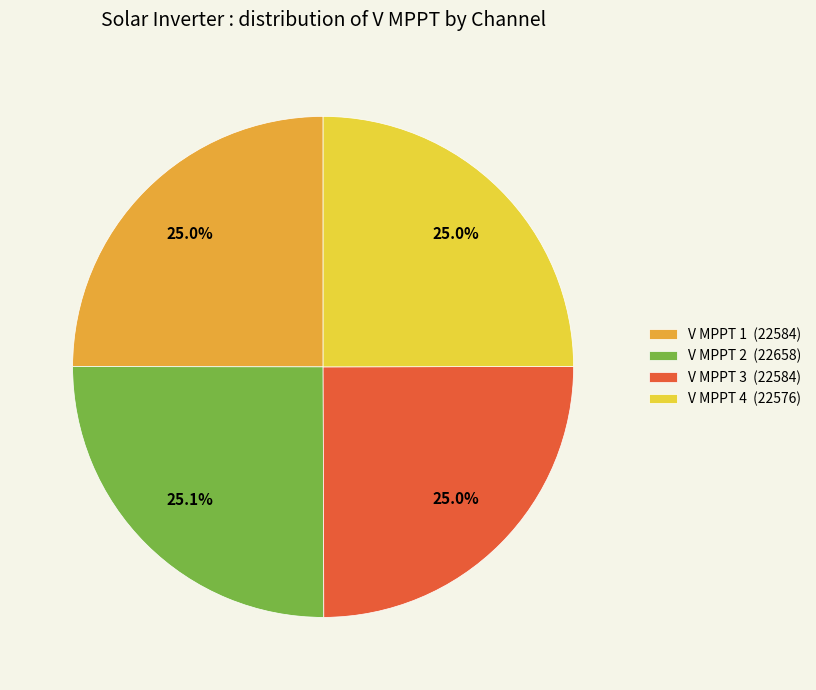

What is the ratio of the value at V MPPT 2 (22658) to the value at V MPPT 4 (22576)?

1.0